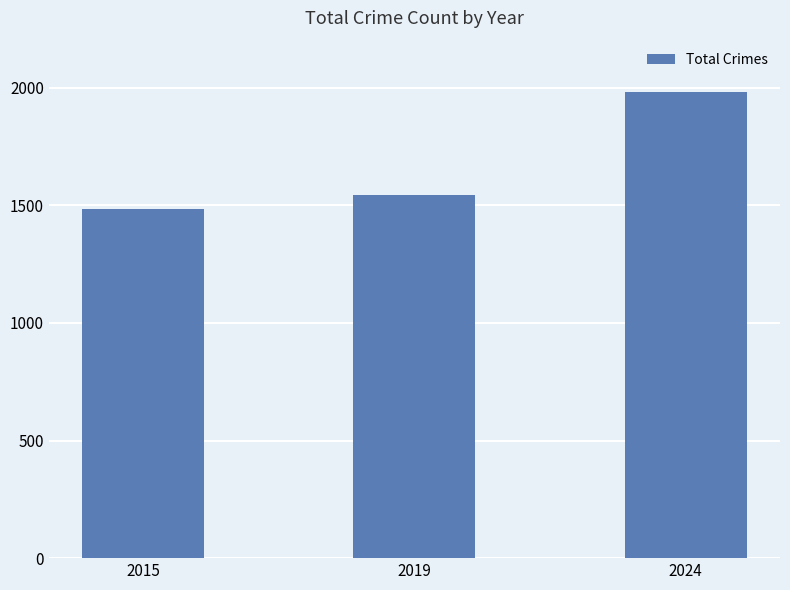

Reading left to right, what are all the values shown in this chart?

1483	1544	1982